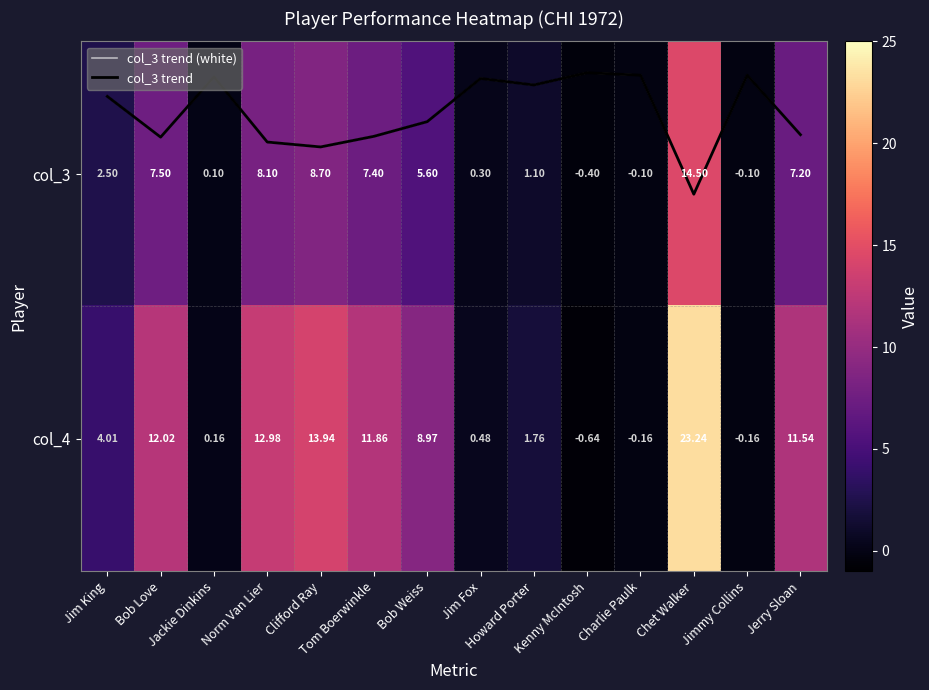

What is the difference between the second highest and minimum values in the col_3 trend (white) series?

0.3